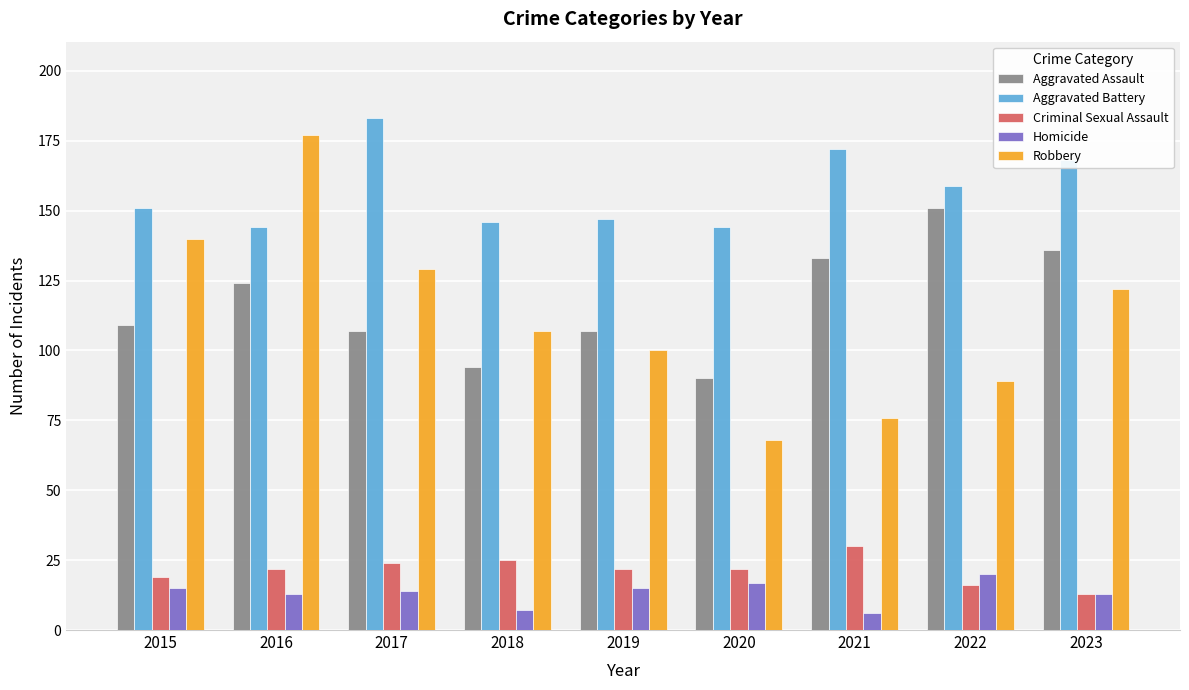

What is the spread (max minus min) of values at 2016?

164